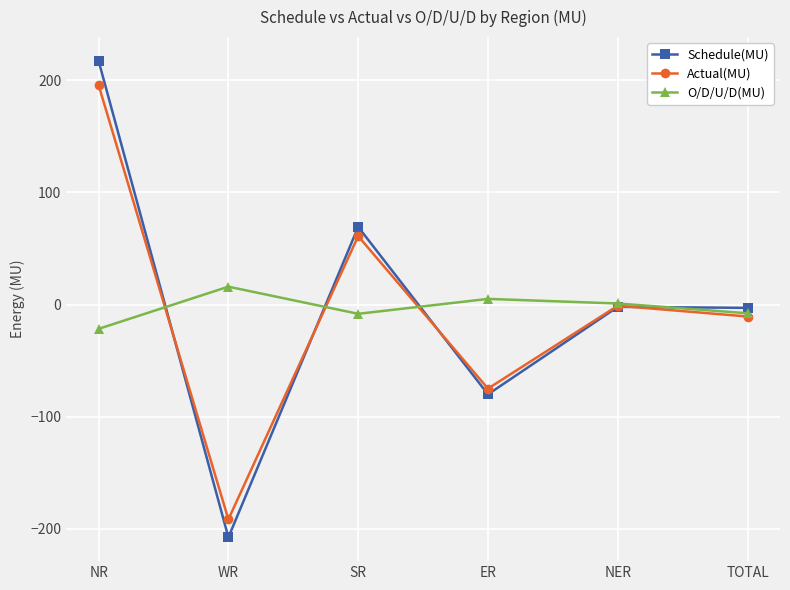

How many values in Schedule(MU) are below zero?

4